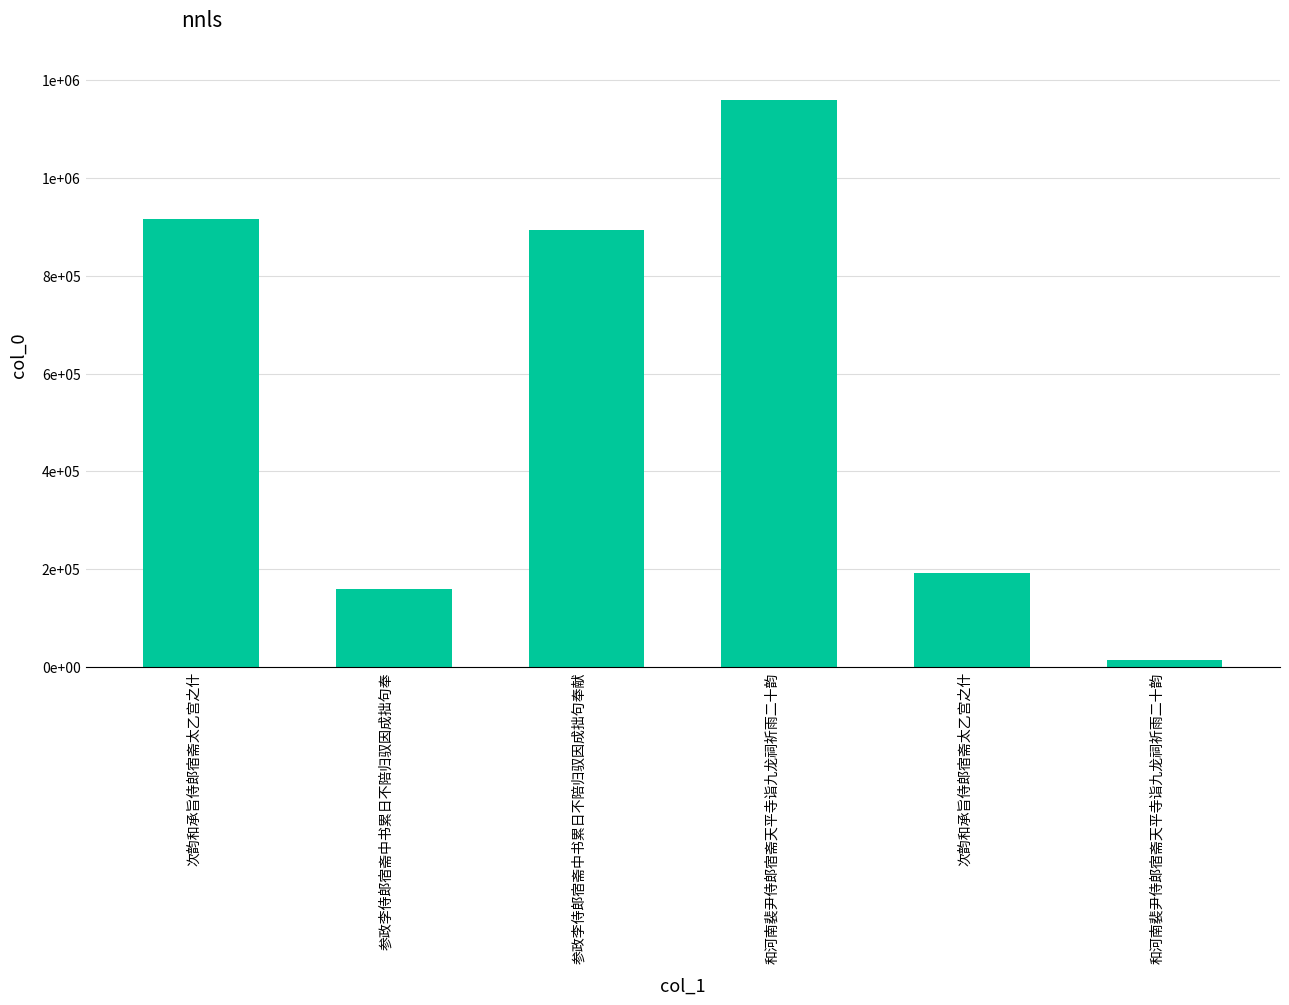

List the labels in order of value, largest first.

和河南裴尹侍郎宿斋天平寺诣九龙祠祈雨二十韵, 次韵和承旨侍郎宿斋太乙宫之什, 参政李侍郎宿斋中书累日不陪归驭因成拙句奉献, 次韵和承旨侍郎宿斋太乙宫之什, 参政李侍郎宿斋中书累日不陪归驭因成拙句奉, 和河南裴尹侍郎宿斋天平寺诣九龙祠祈雨二十韵